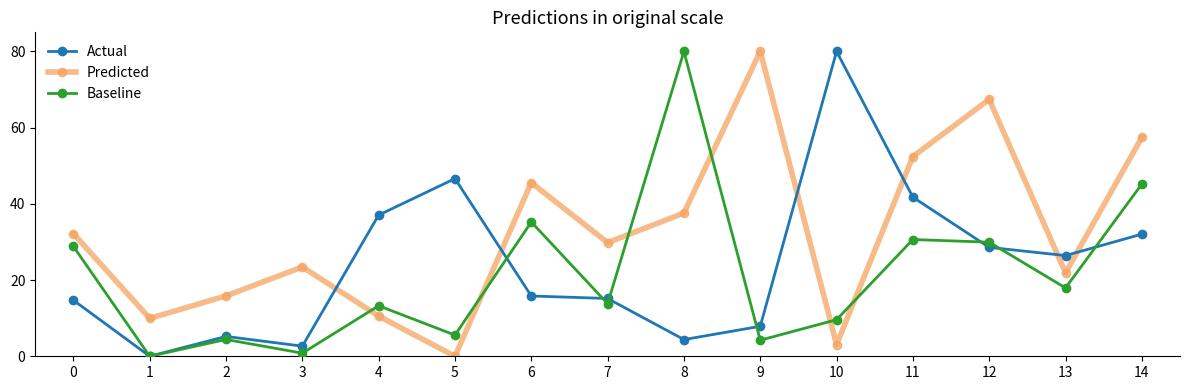

At which category is the sum across all series the highest?

14